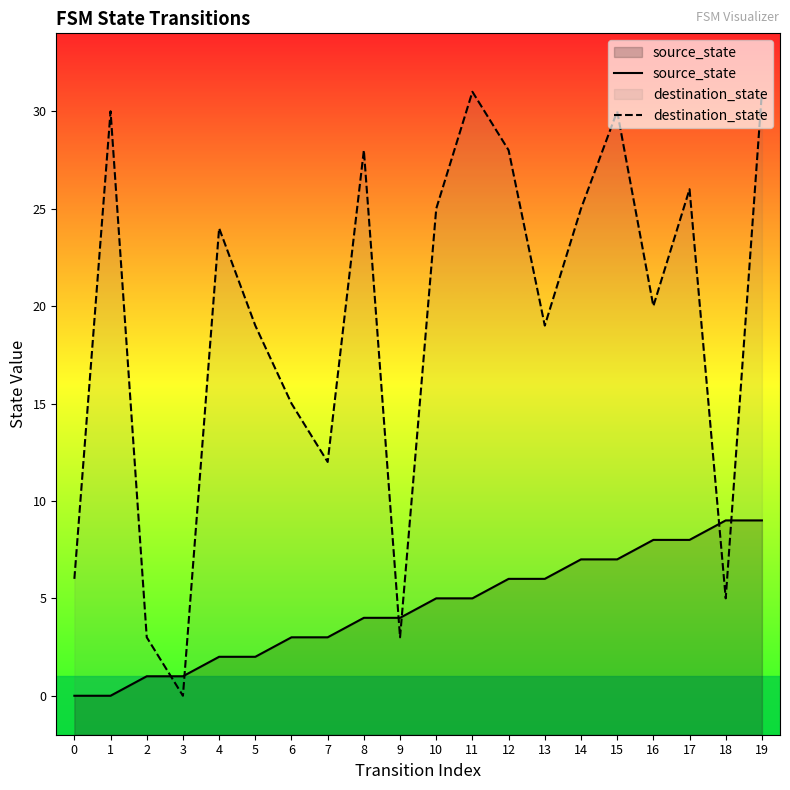

What is the sum of all destination_state values?

380